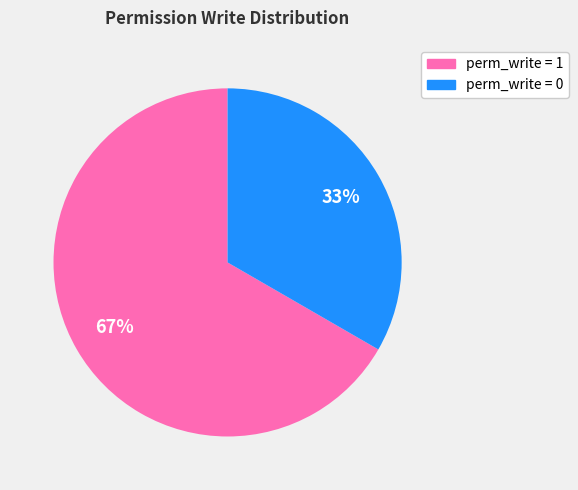

To the nearest percent, what is the average slice percentage?

50%